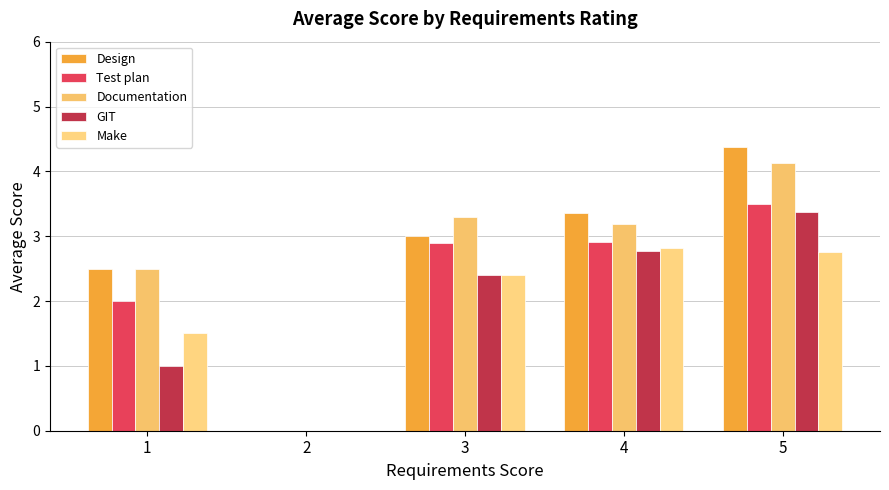

What is the sum of the Make values at 2 and 5?

2.8